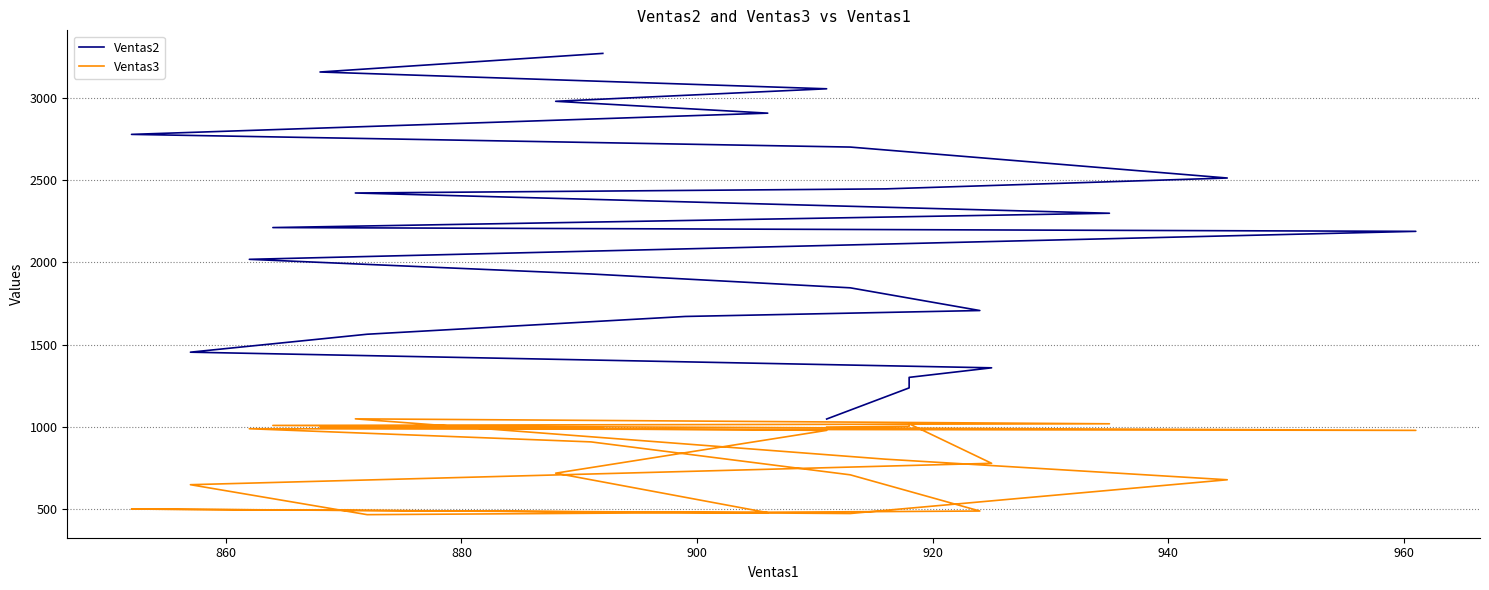

At how many categories does at least one series exceed 2246?

11